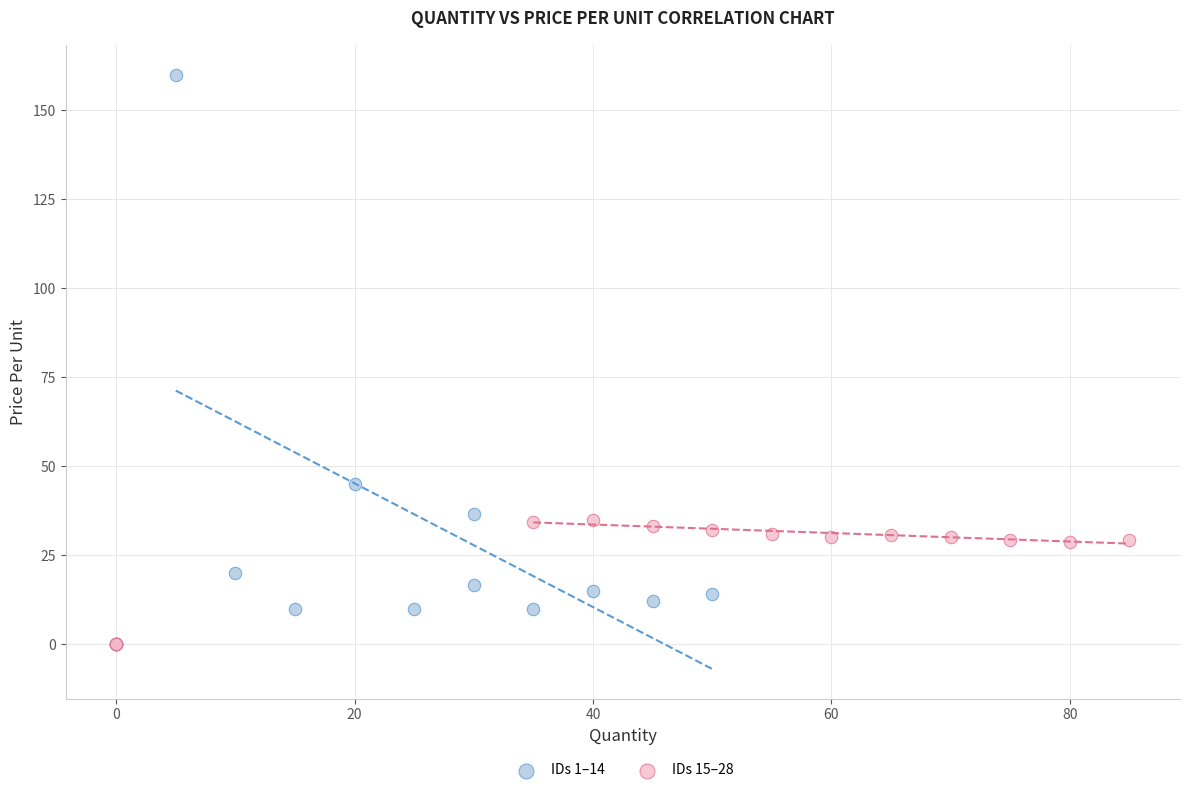

Which series has the widest spread of Y values?

IDs 1–14